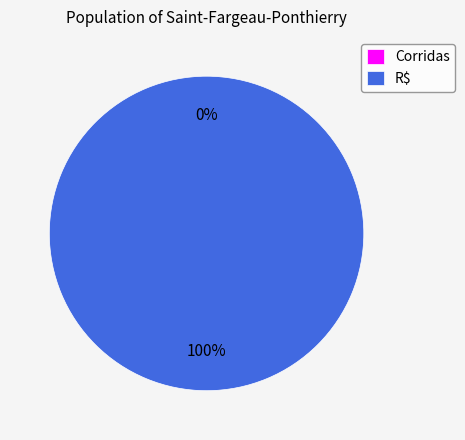

To the nearest percent, what is the average slice percentage?

50%